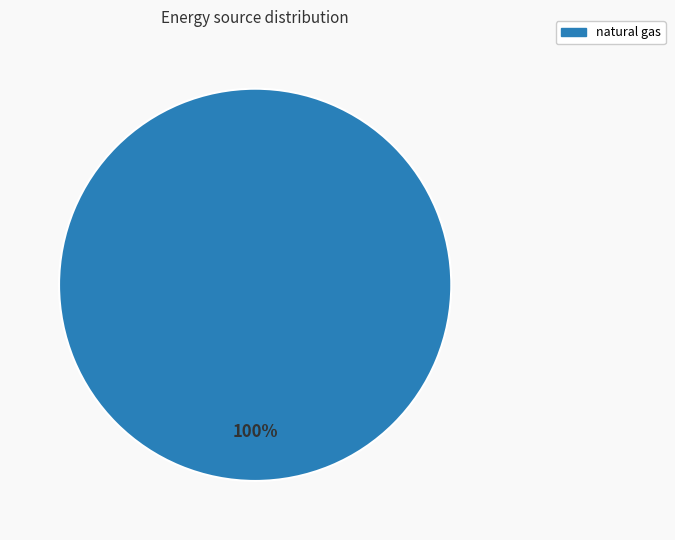

Does any single category account for the majority?

Yes